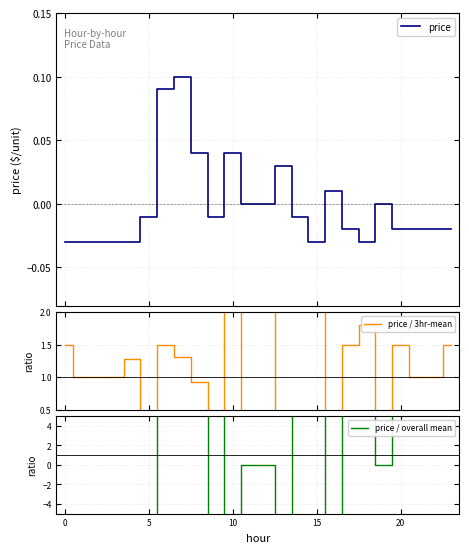

Reading left to right, transcribe all the data shown in this chart.

price: -0.0	-0.0	-0.0	-0.0	-0.0	-0.0	0.1	0.1	0.0	-0.0	0.0	0.0	0.0	0.0	-0.0	-0.0	0.0	-0.0	-0.0	0.0	-0.0	-0.0	-0.0	-0.0
price / 3hr-mean: 1.5	1.0	1.0	1.0	1.3	-0.6	1.5	1.3	0.9	-0.4	4.0	0.0	0.0	4.5	3.0	3.0	-0.8	1.5	1.8	-0.0	1.5	1.0	1.0	1.5
price / overall mean: 24.0	24.0	24.0	24.0	24.0	8.0	-72.0	-80.0	-32.0	8.0	-32.0	-0.0	-0.0	-24.0	8.0	24.0	-8.0	16.0	24.0	-0.0	16.0	16.0	16.0	16.0